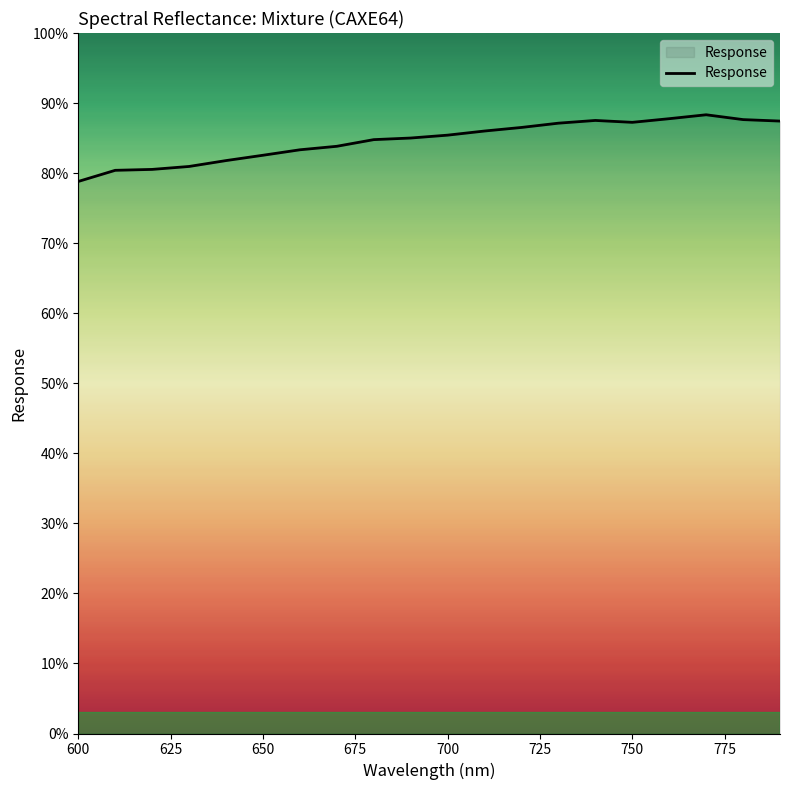

What is the greatest value displayed?

88.3